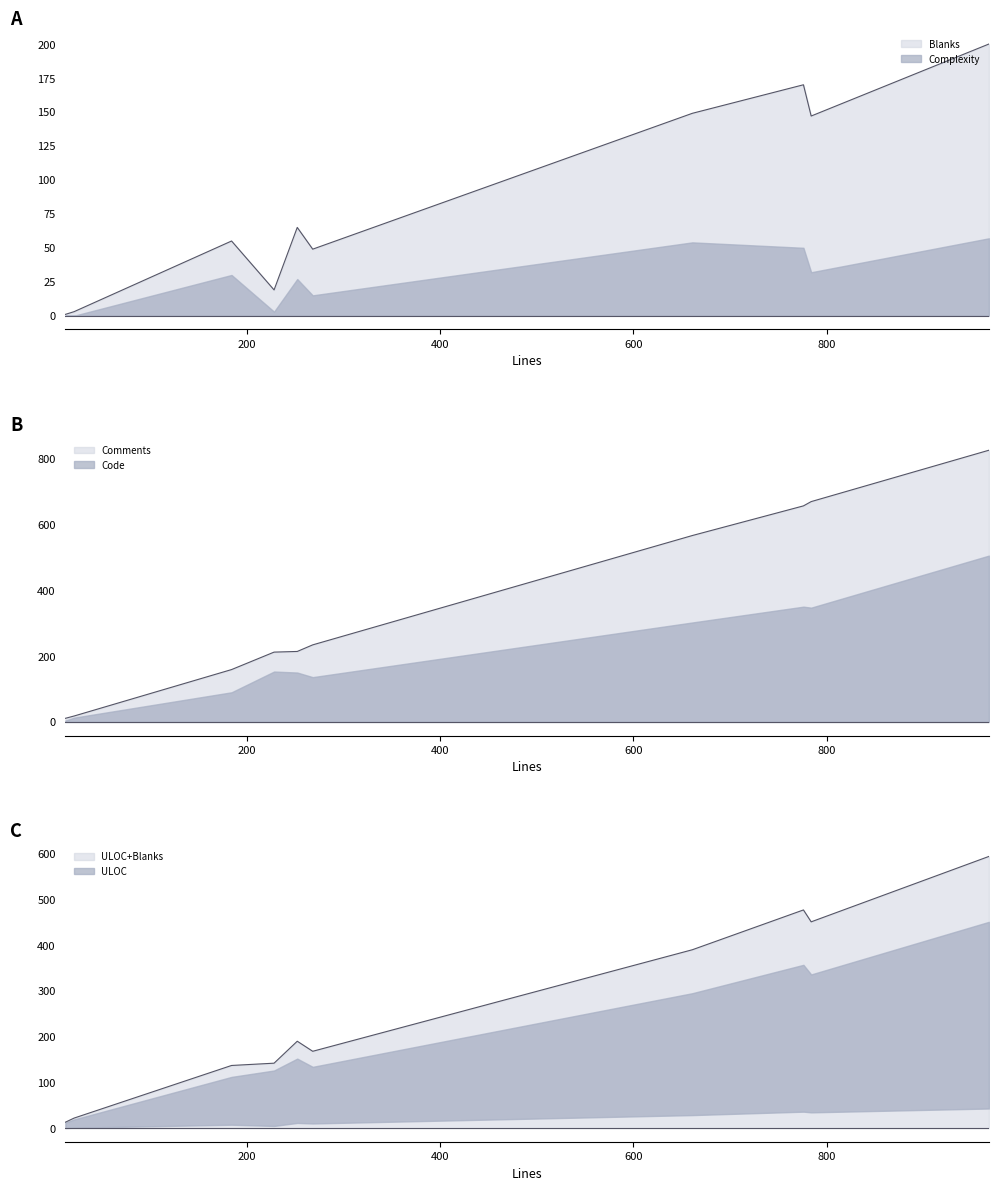

What is the highest value of the Code series?

505